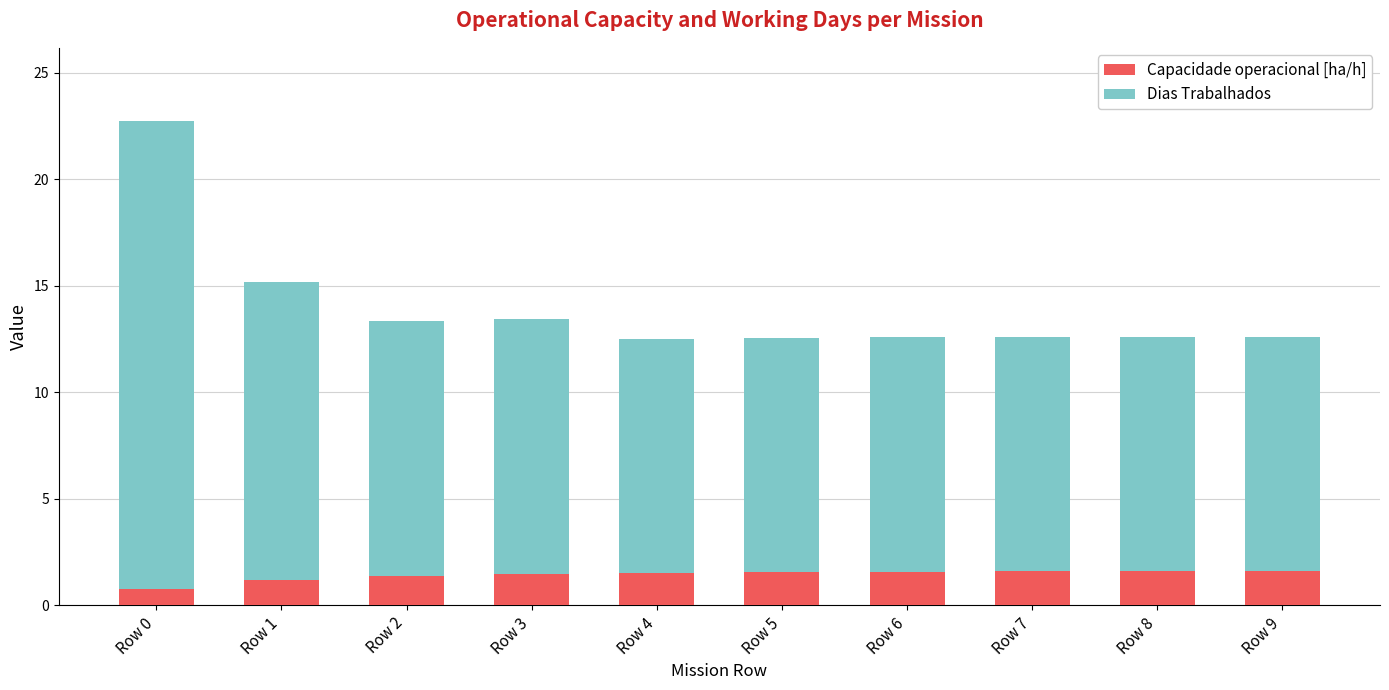

At which category is the sum across all series the highest?

Row 0